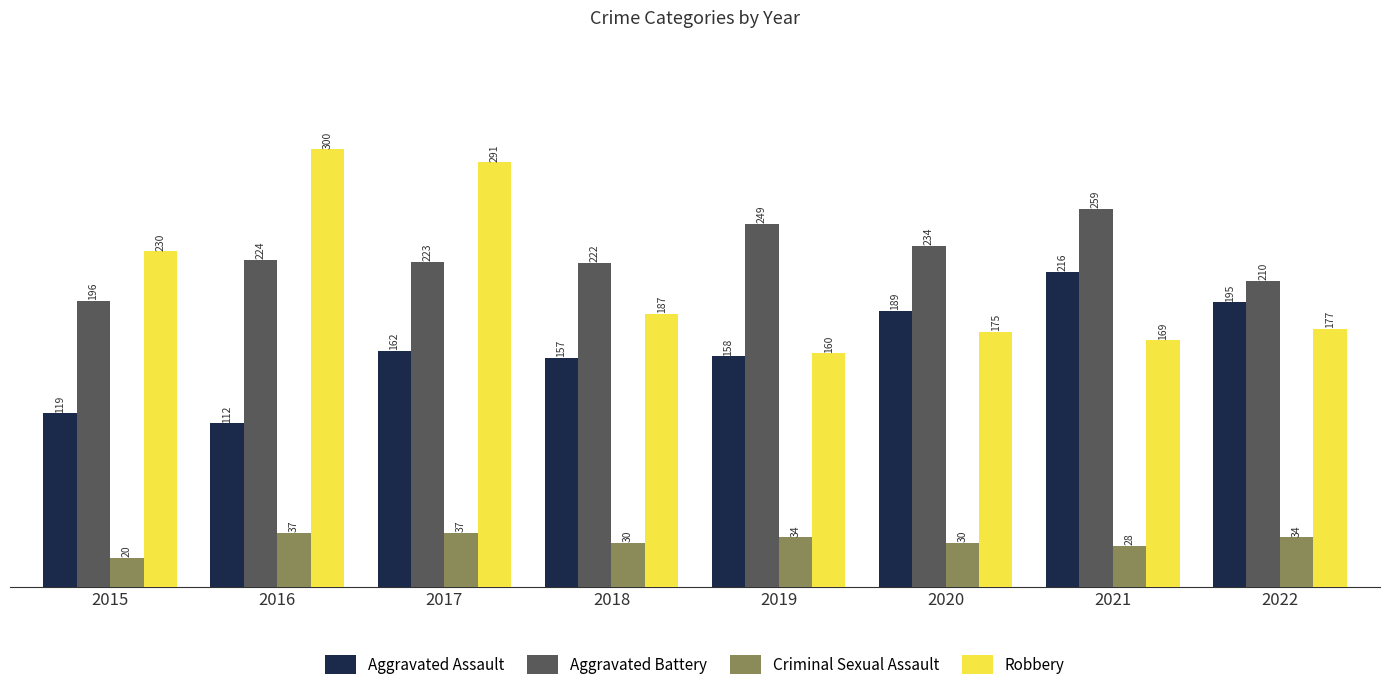

What is the difference between the maximum and minimum values in the Criminal Sexual Assault series?

17